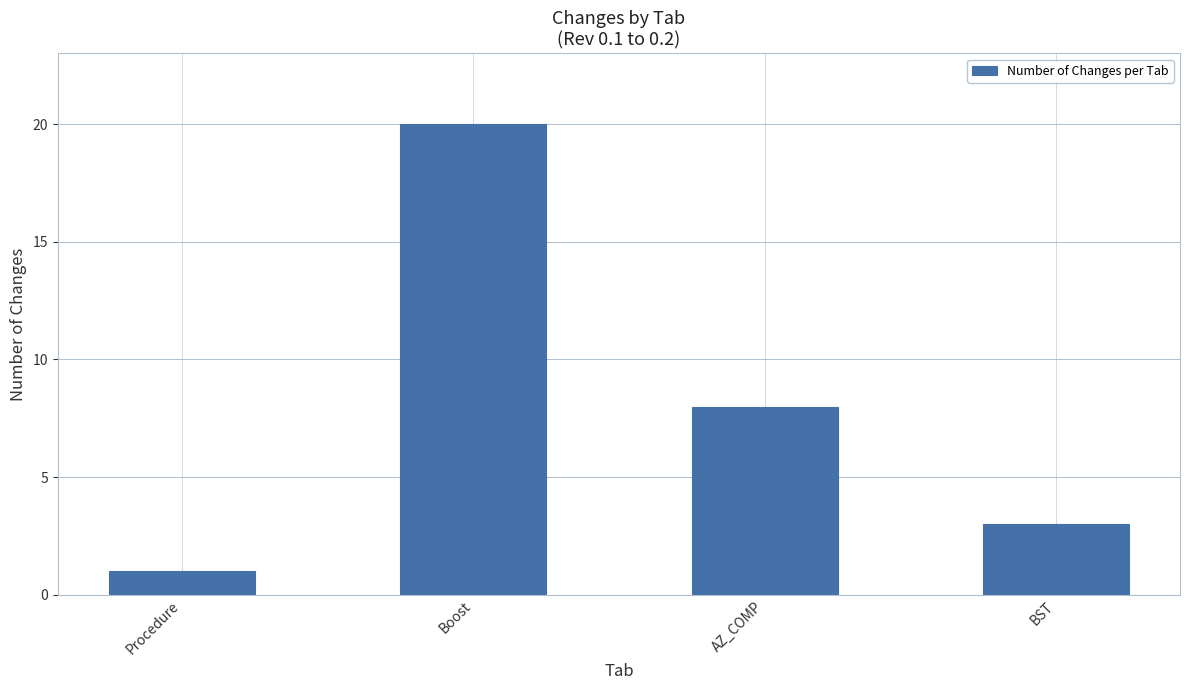

The chart shows a value of 20 at Boost. True or false?

True